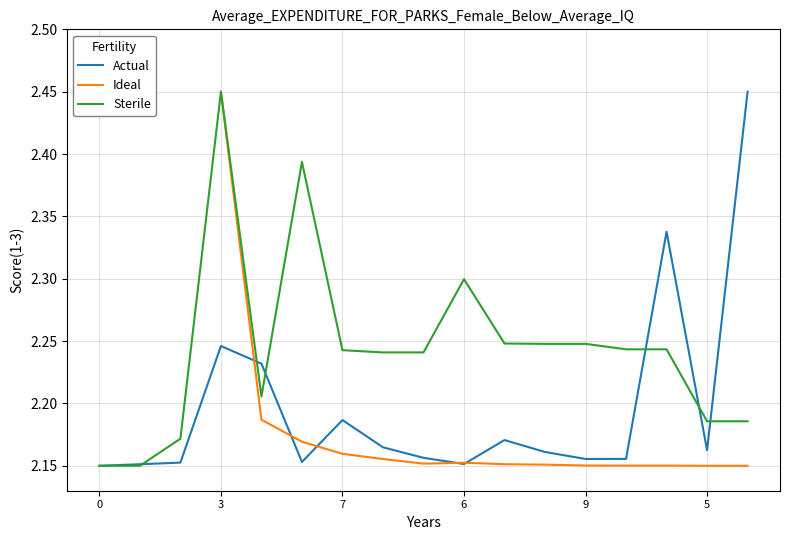

What is the total value across all series at 13?

6.5